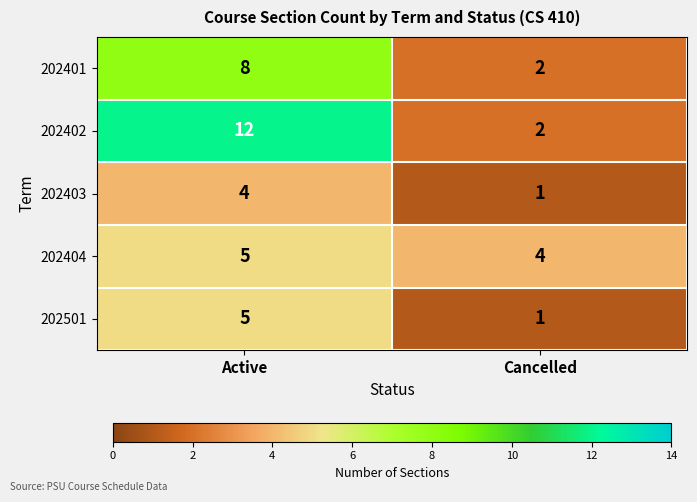

Rank the categories by 202403 value from lowest to highest.

Cancelled, Active